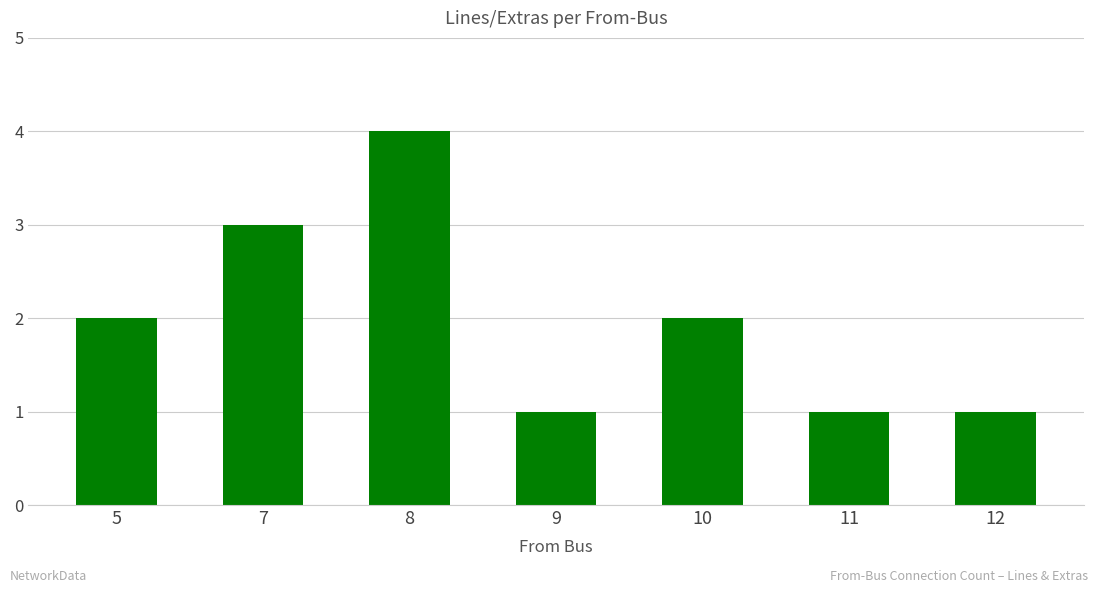

Reading left to right, what are all the values shown in this chart?

5=2	7=3	8=4	9=1	10=2	11=1	12=1